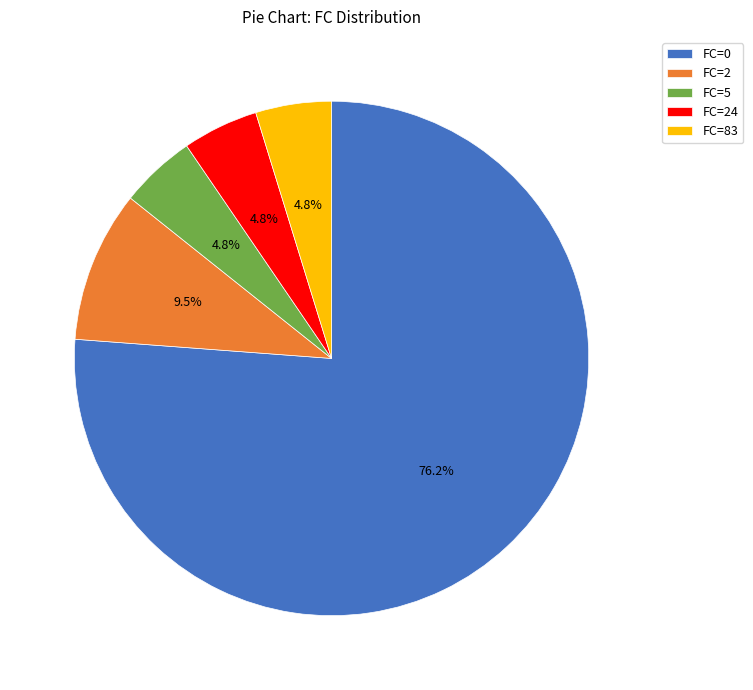

Is the sum of FC=83 and FC=5 greater than half?

No